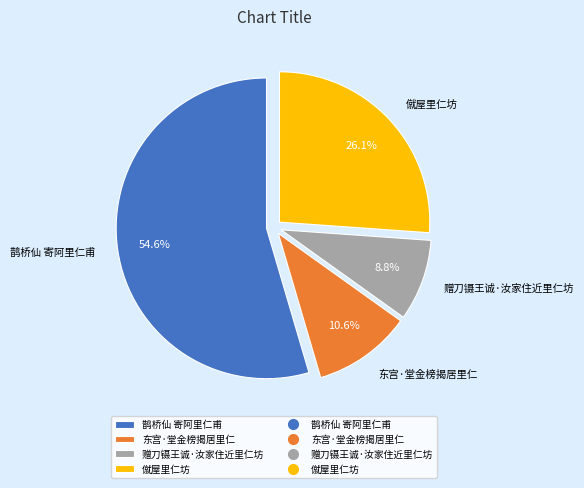

To the nearest percent, what is the difference between the largest and smallest slice percentages?

46%